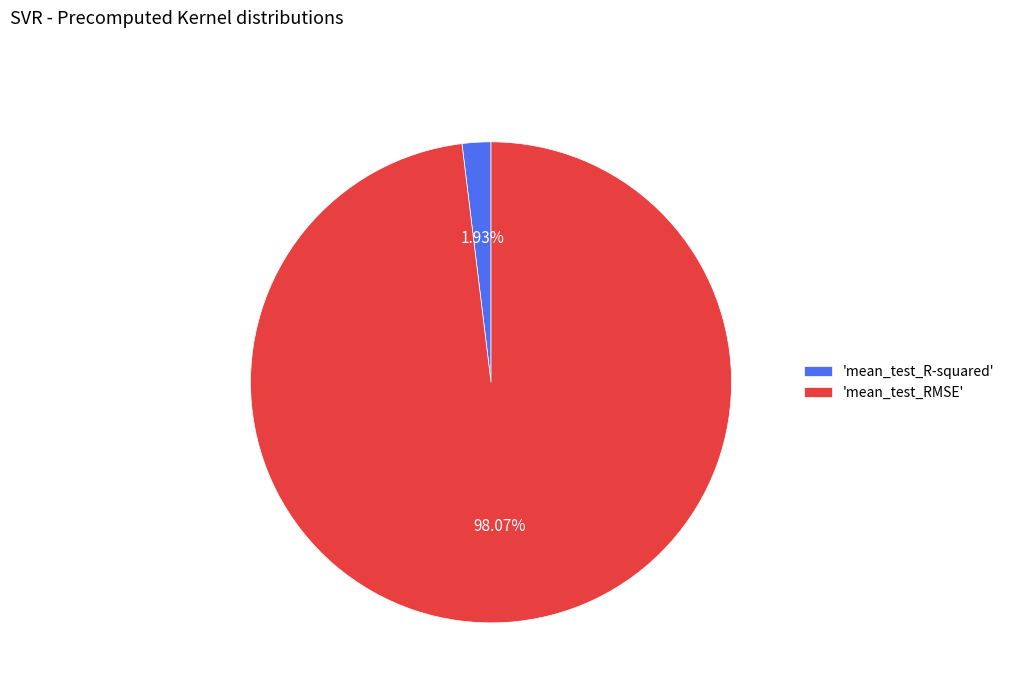

Do 'mean_test_RMSE' and 'mean_test_R-squared' together represent more than half of the pie?

Yes